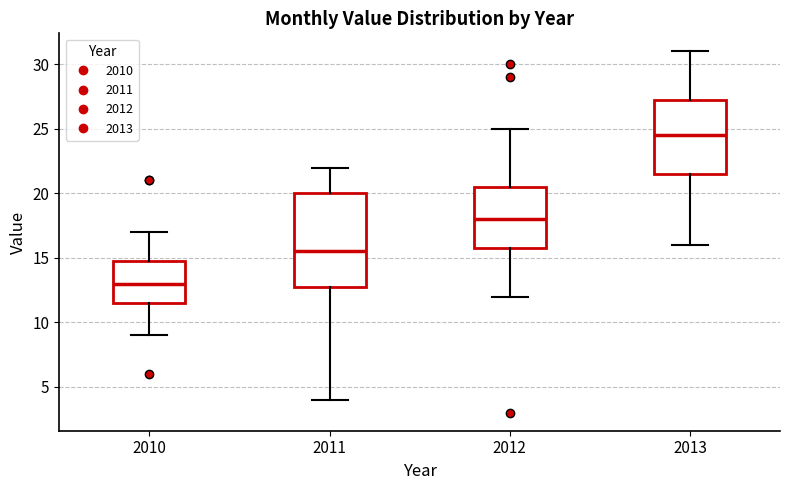

Which box has the lowest median line?

2010